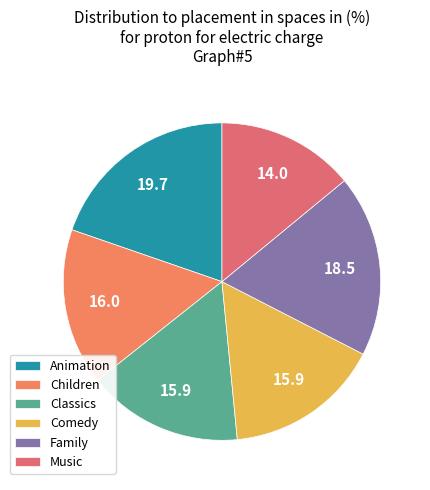

How many slices are in this pie chart?

6